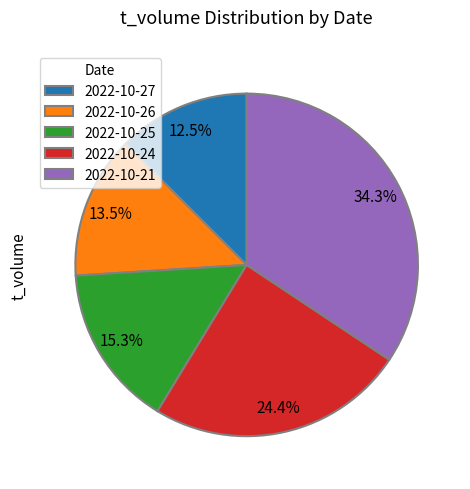

Which has a higher value, 2022-10-24 or 2022-10-27?

2022-10-24